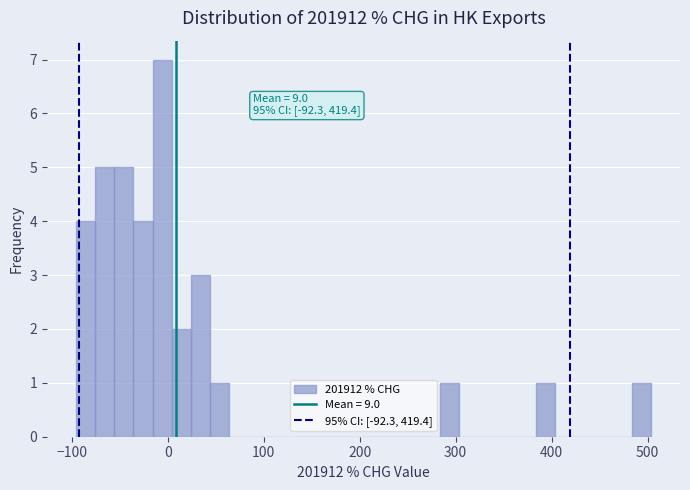

Around what value on the x-axis is the tallest bar? Give the approximate position of its centre, as read against the axis.

-10